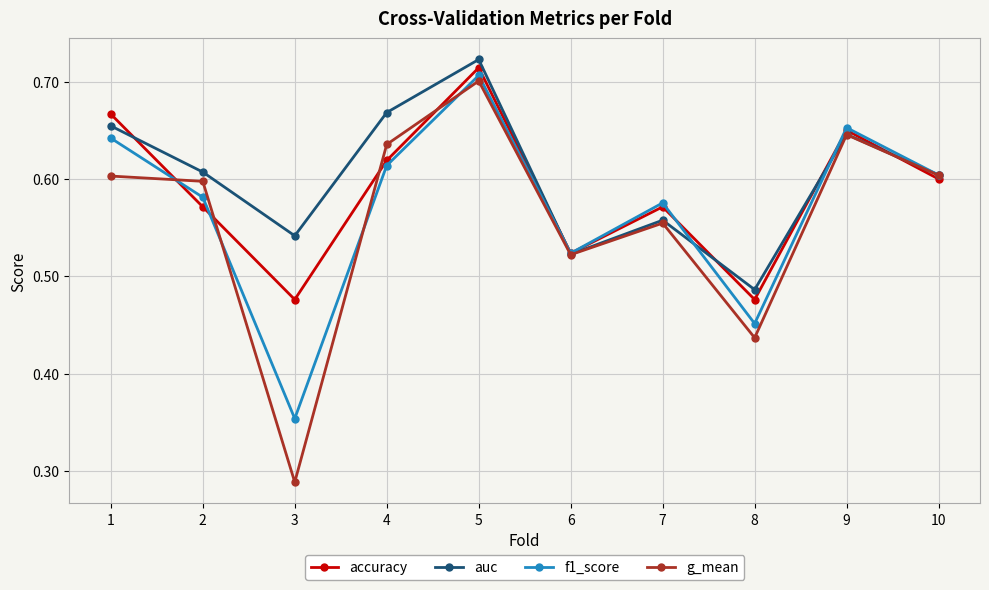

True or false: f1_score and auc intersect in this chart.

True